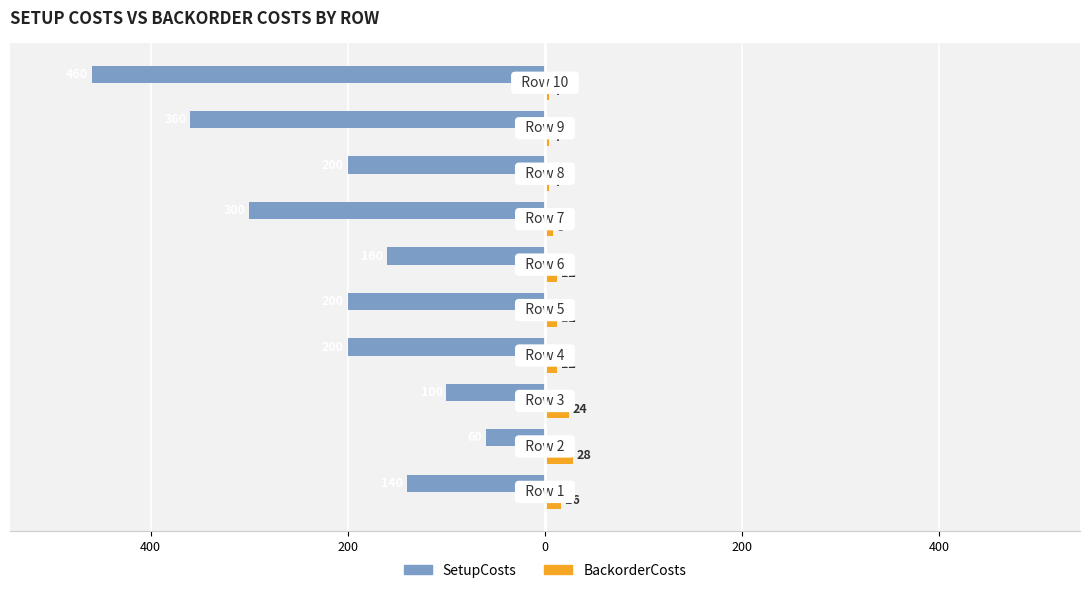

What is the value of the BackorderCosts bar at the 10th from the left?

4